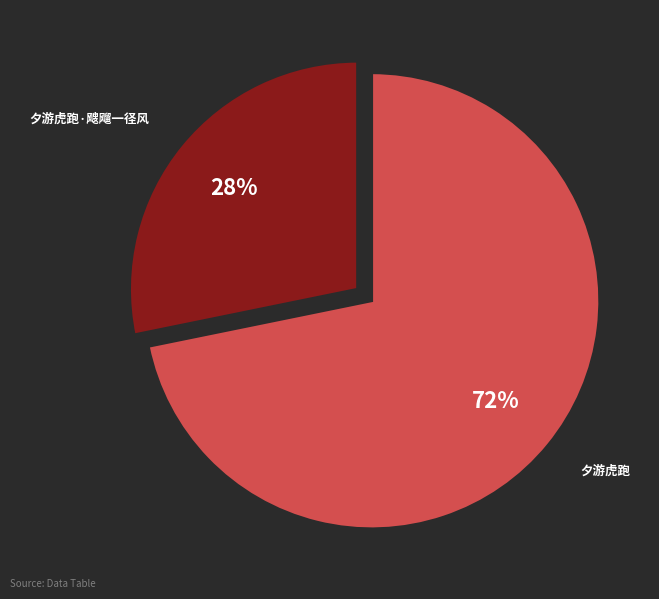

Is there any slice that represents more than half of the pie?

Yes